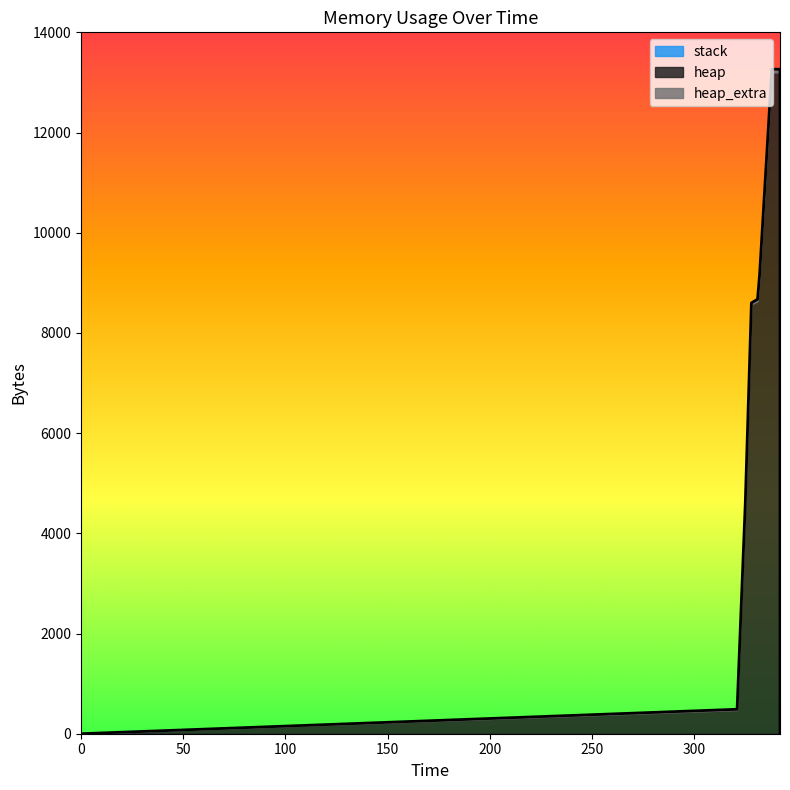

Between 331 and 342, which is larger?

331